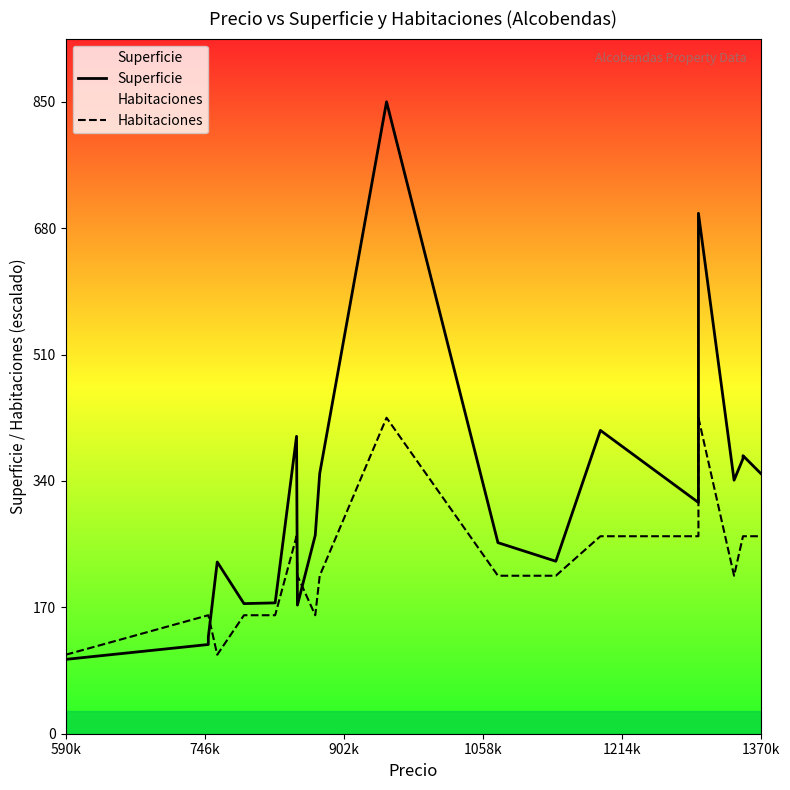

The Superficie series shows 503.7 at 1370k. True or false?

False